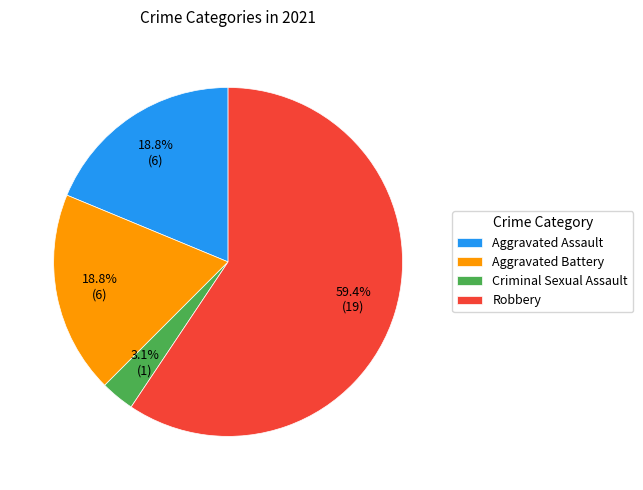

Which category has the biggest portion of the pie?

Robbery